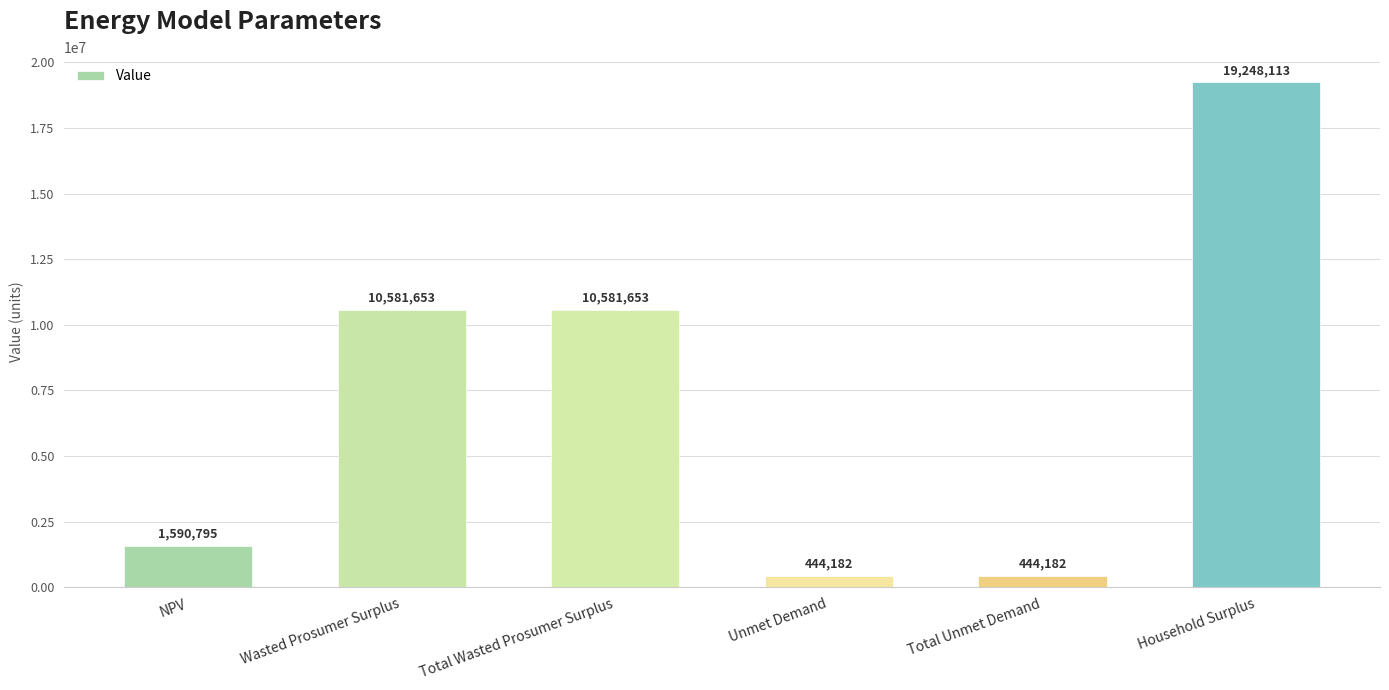

What is the difference between the maximum and minimum values?

18803930.7